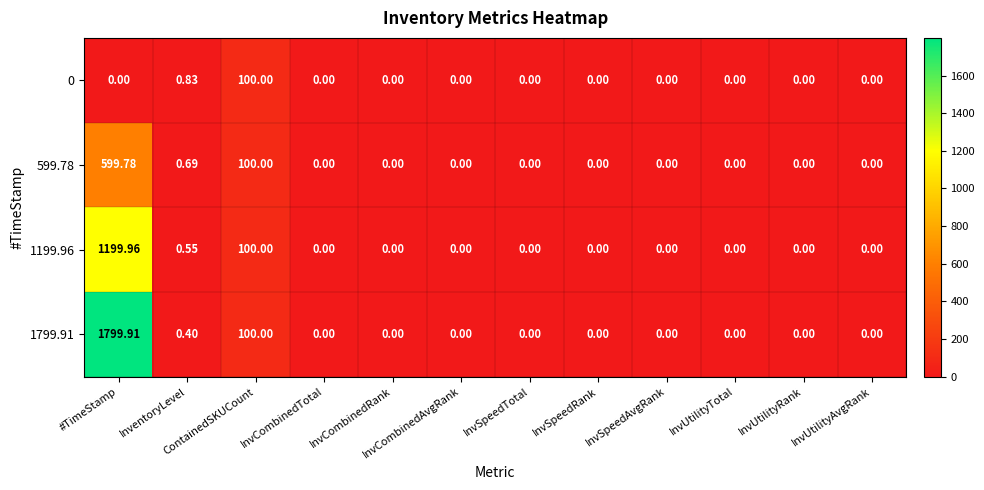

List the series in order of their overall mean, lowest first.

0, 599.78, 1199.96, 1799.91